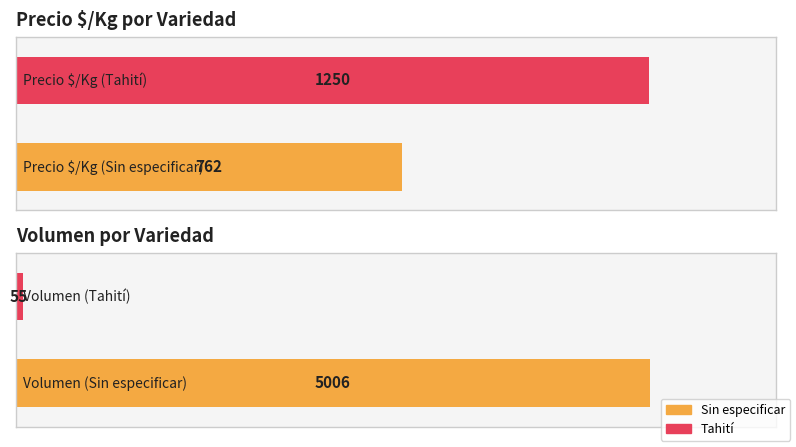

At which label does Volumen first exceed 150?

Sin especificar